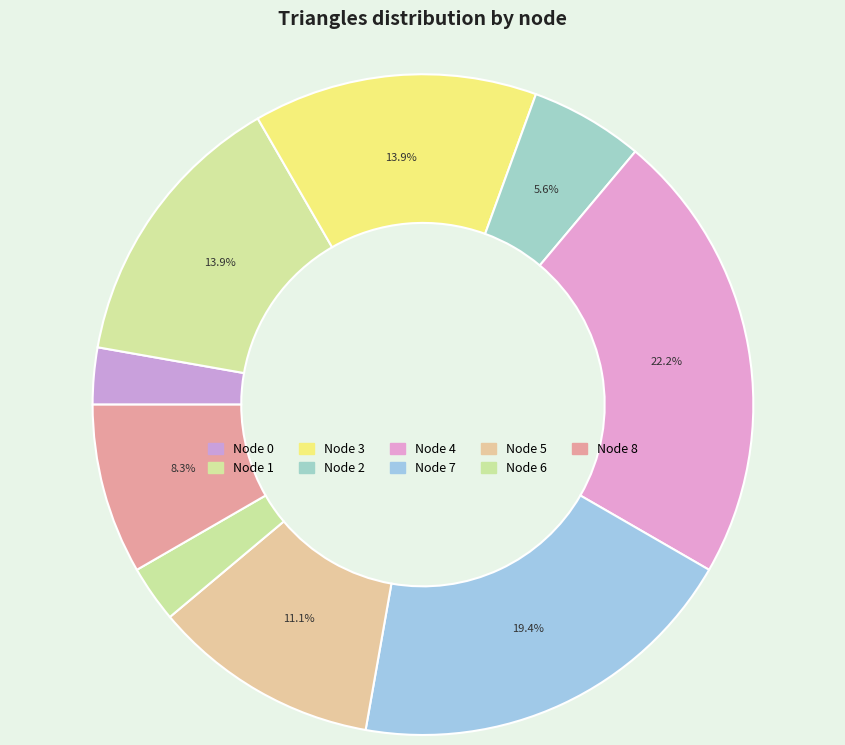

Which category has the biggest portion of the pie?

Node 4